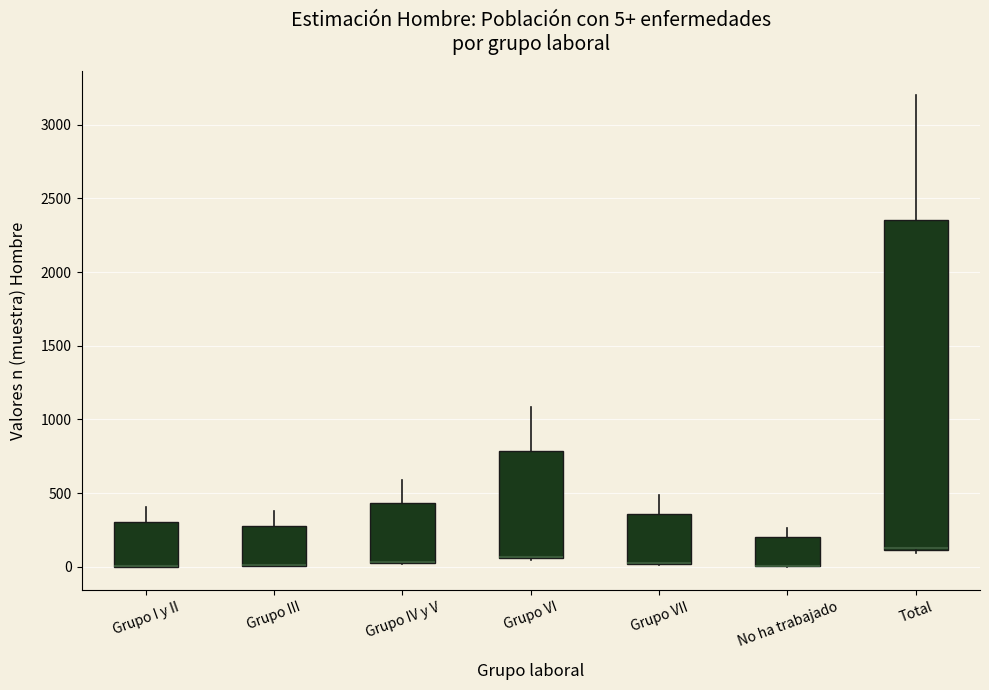

Which box is the tallest, from its lower edge to its upper edge?

Total